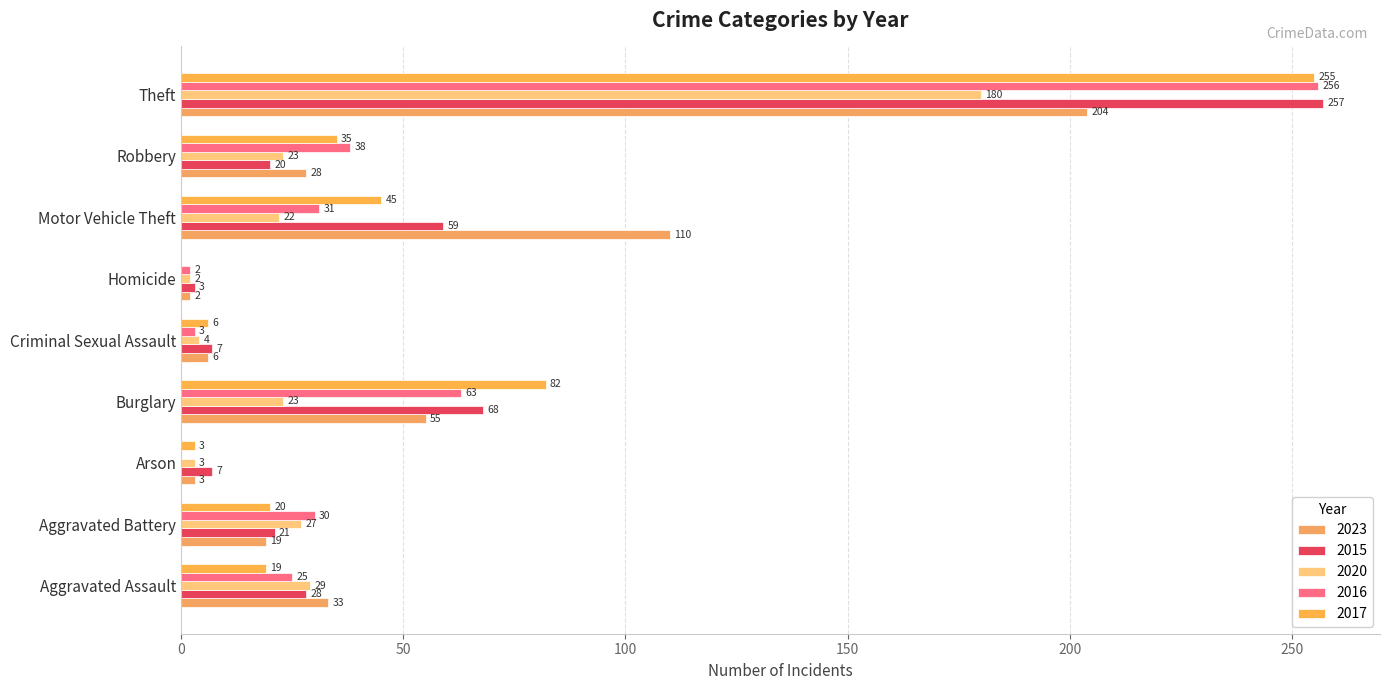

At which label does 2017 reach its minimum?

Homicide